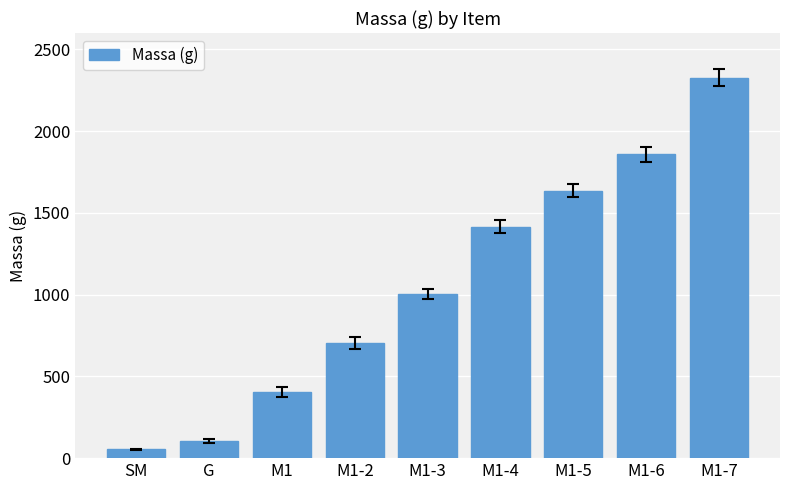

Which label corresponds to the smallest value in the chart?

SM